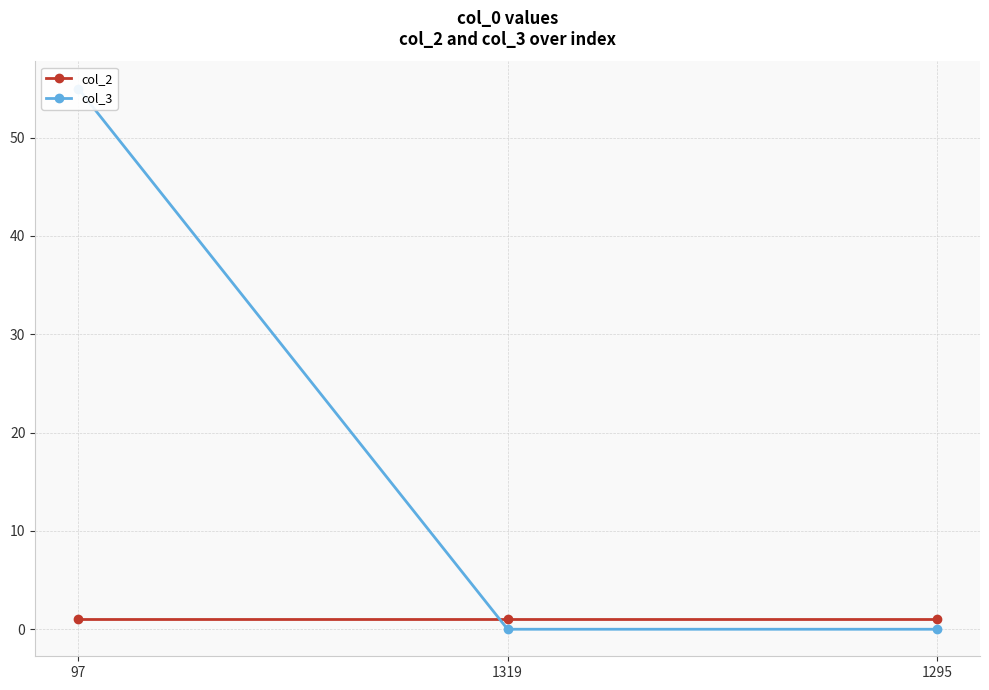

List the series in order of their peak value, lowest first.

col_2, col_3